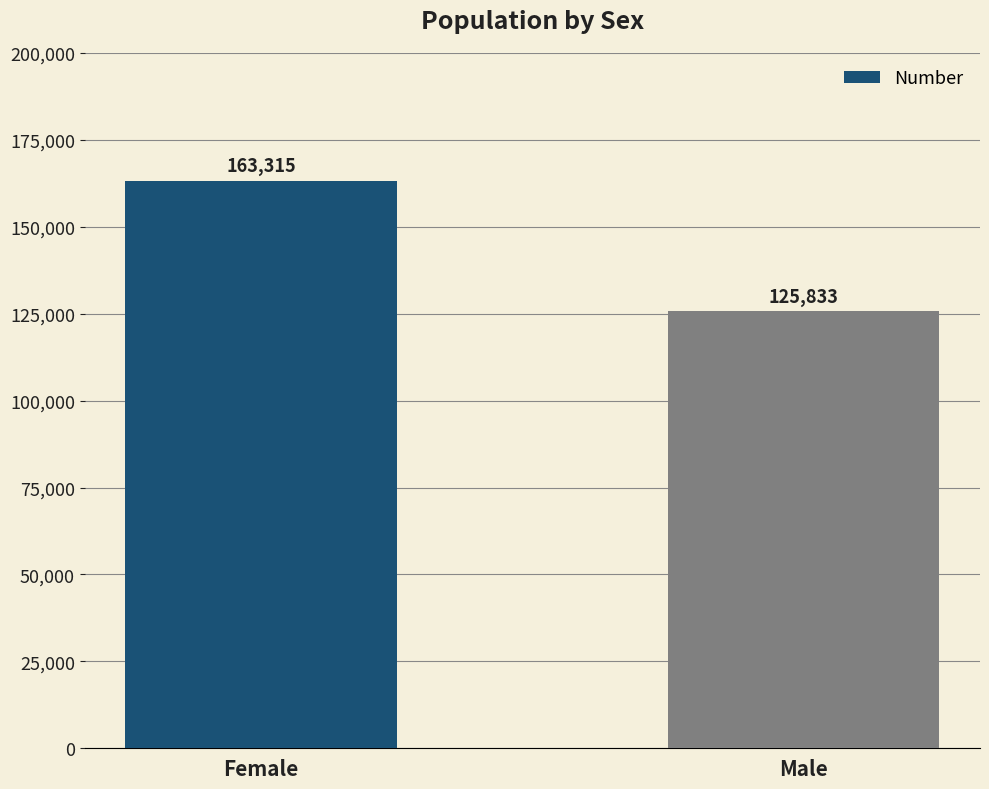

What is the change in value from Female to Male?

-37482